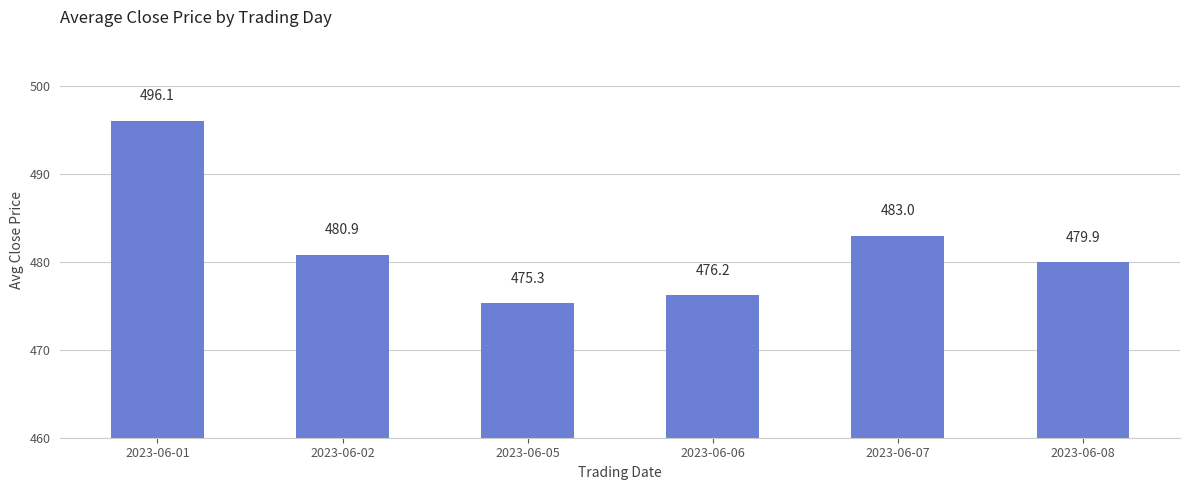

Rank the categories by value from lowest to highest.

2023-06-05, 2023-06-06, 2023-06-08, 2023-06-02, 2023-06-07, 2023-06-01